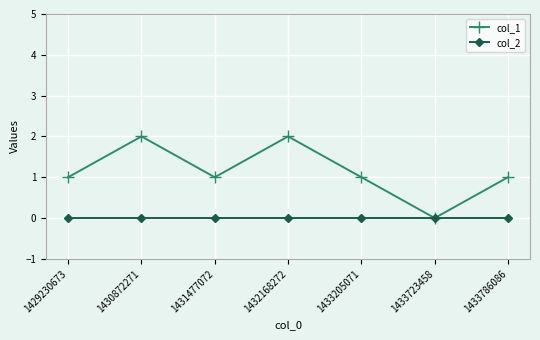

Count the number of data series in this chart.

2